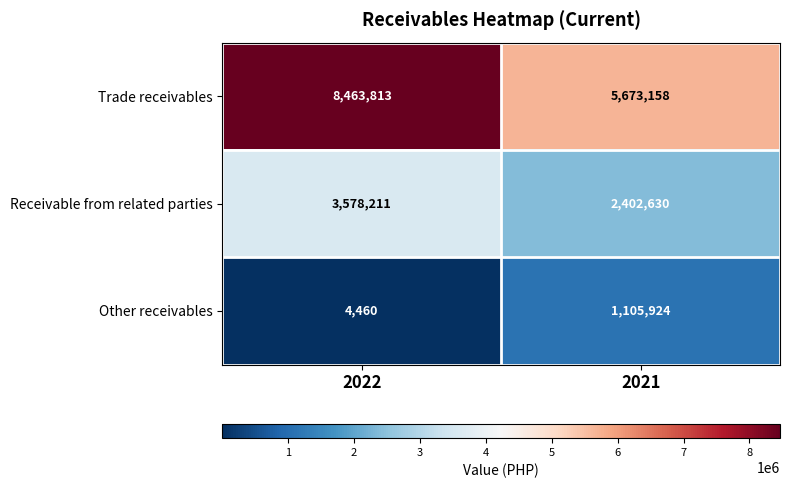

Read the Receivable from related parties value at 2022, to the nearest 100.

3578200